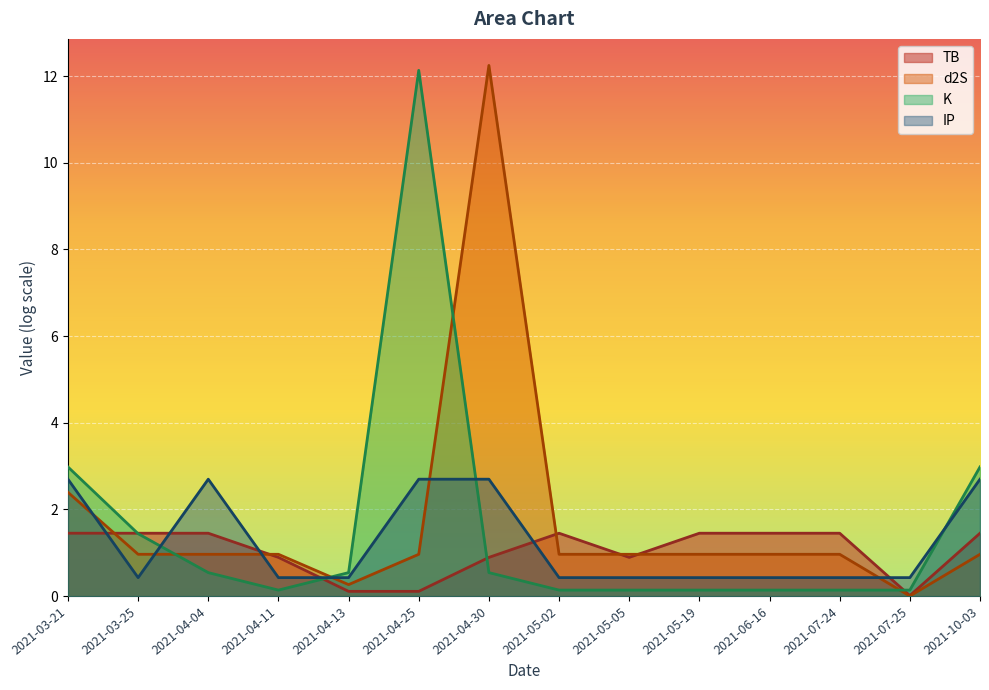

Does the chart display data point markers on the line(s)?

No